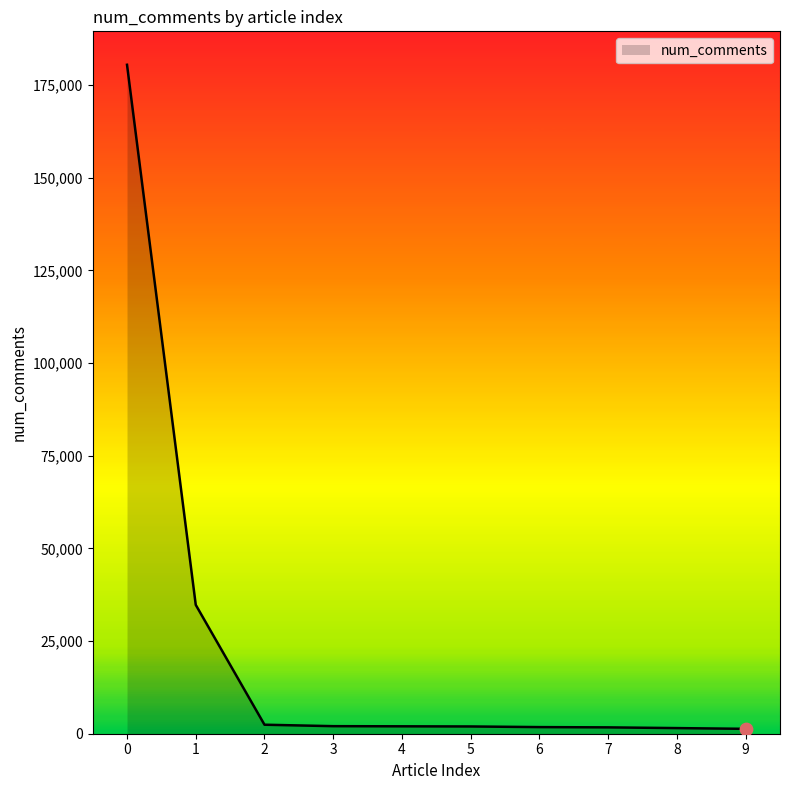

What is the change in value from 1 to 5?

-32806